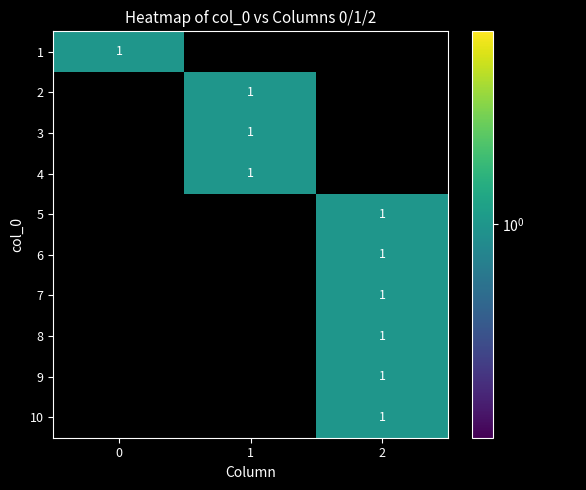

Which series has the largest total across all categories?

1